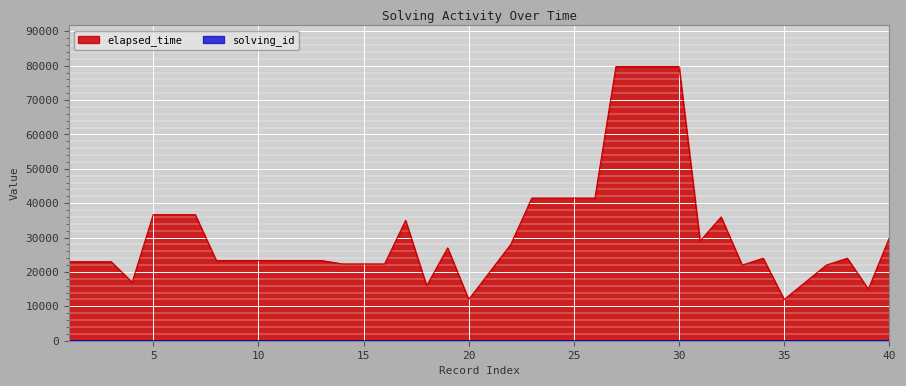

Which series has the widest spread of values?

elapsed_time